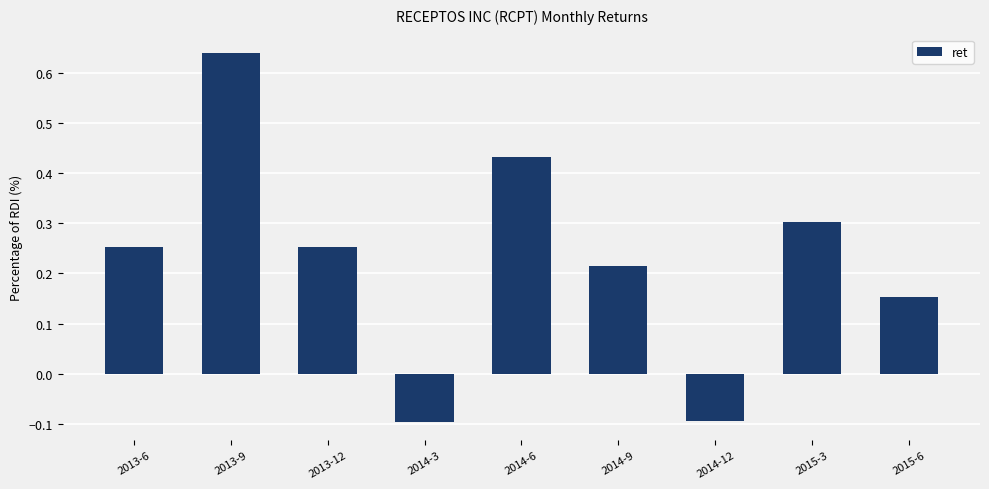

What position from the right is 2014-6?

5